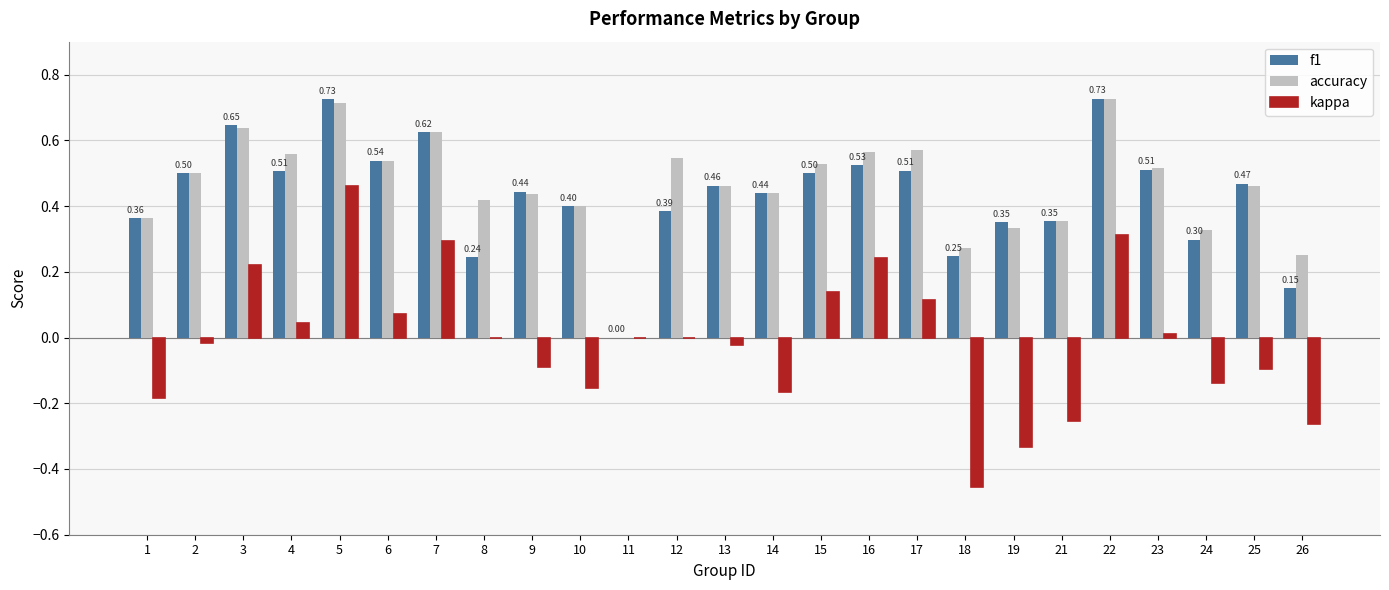

How many groups of bars are there?

25